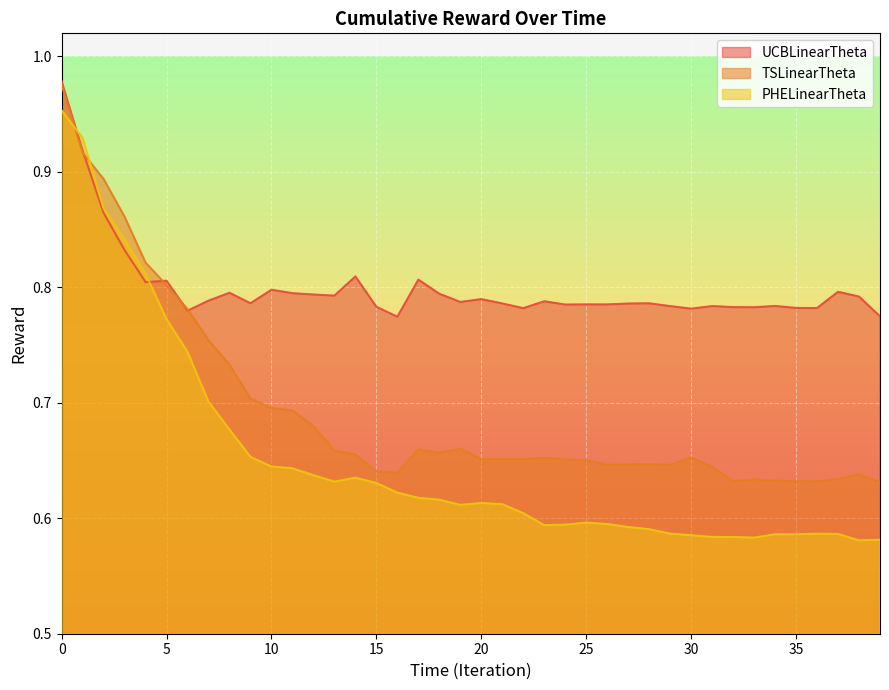

Between 10 and 11, which series saw the biggest shift?

UCBLinearTheta